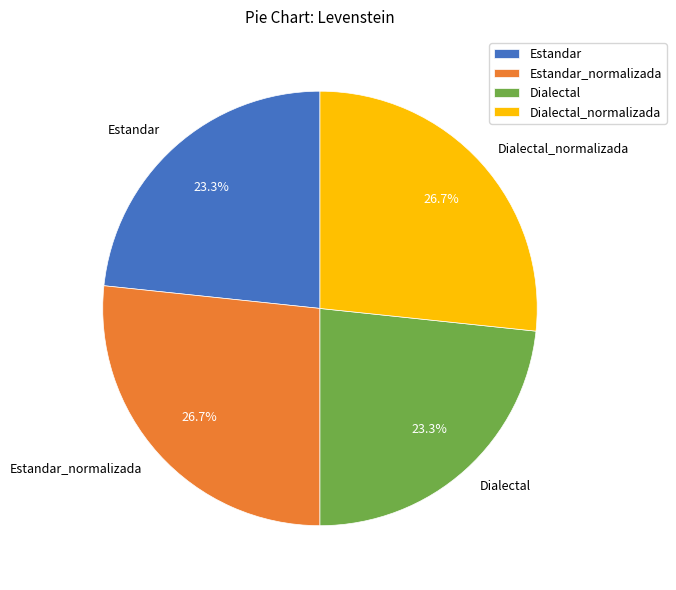

To the nearest percent, what is the difference between the largest and smallest slice percentages?

3%